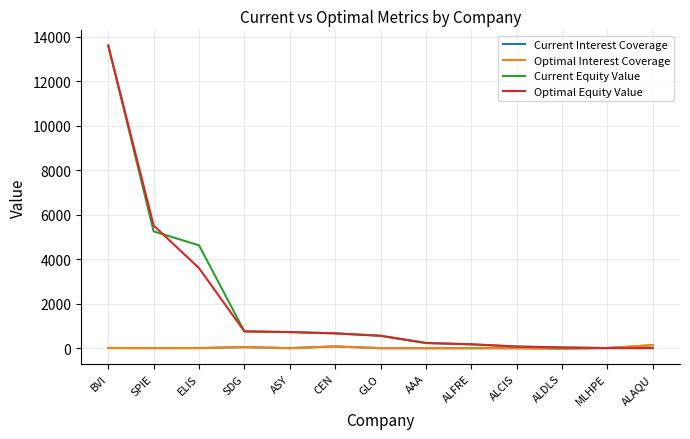

How many values in the Current Equity Value series are below 559?

6